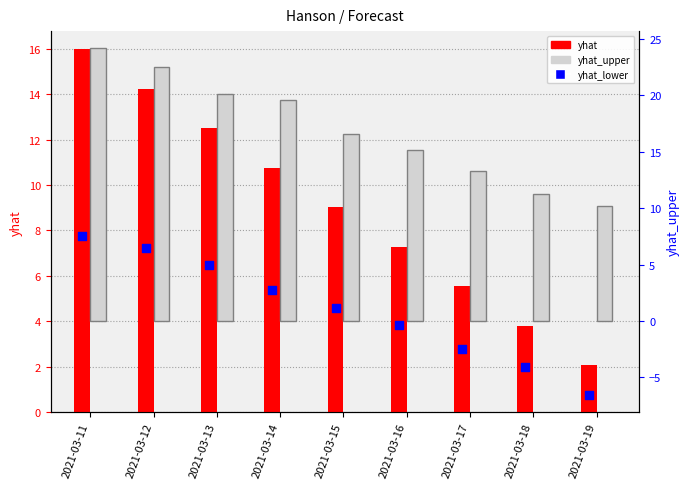

At which category is the sum across all series the highest?

2021-03-11